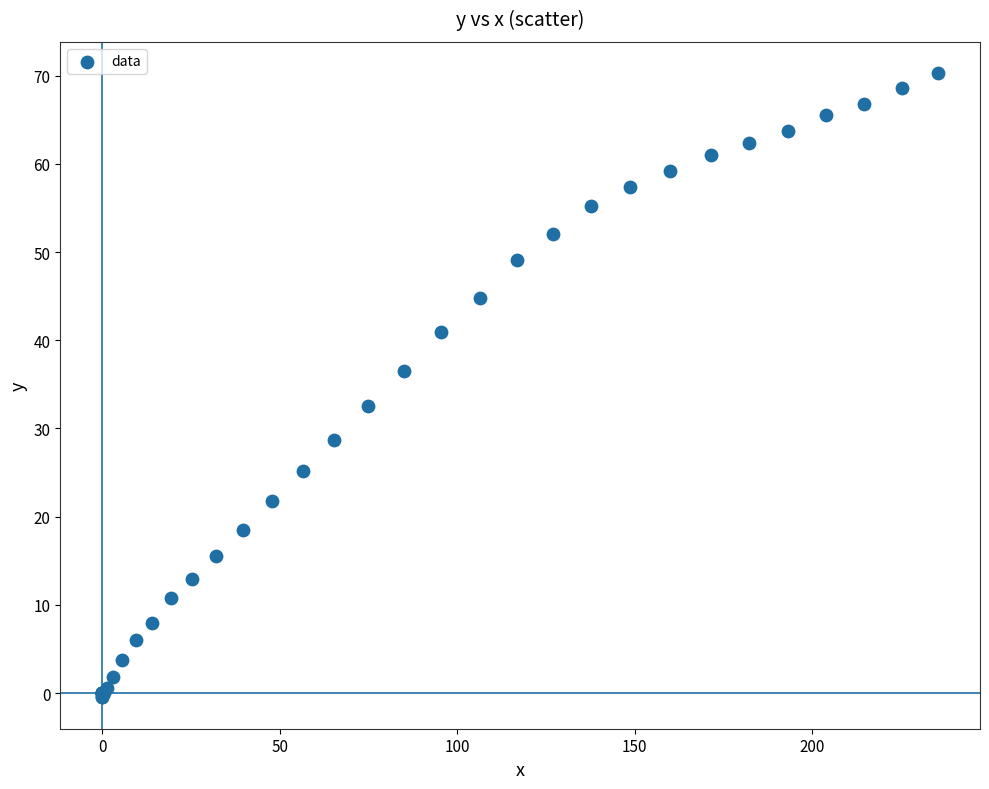

What Y value in the scatter plot is closest to 34?

32.5